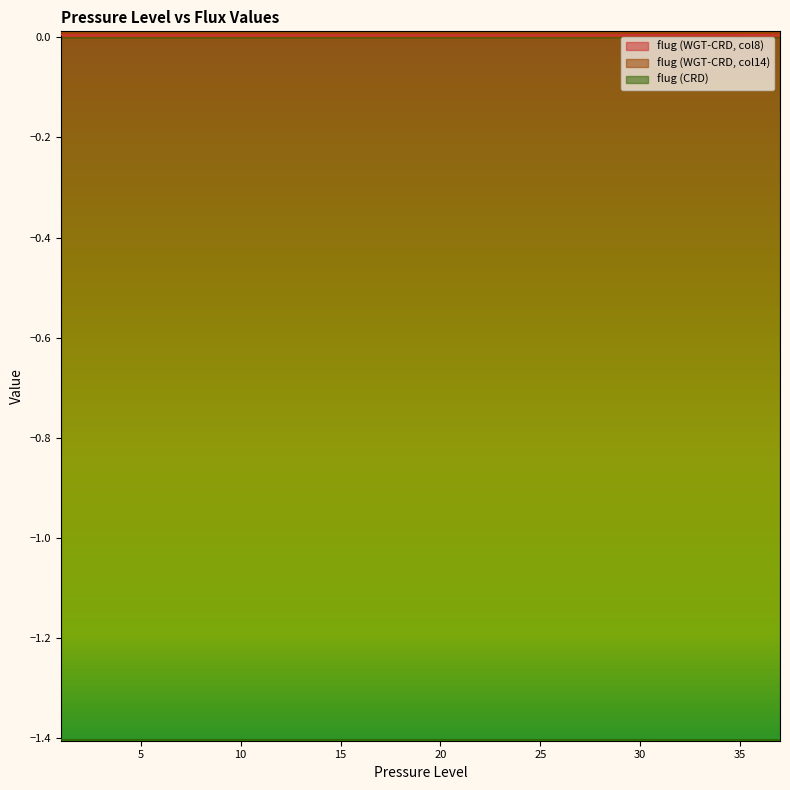

What is the total value across all series at 15?

-1.4